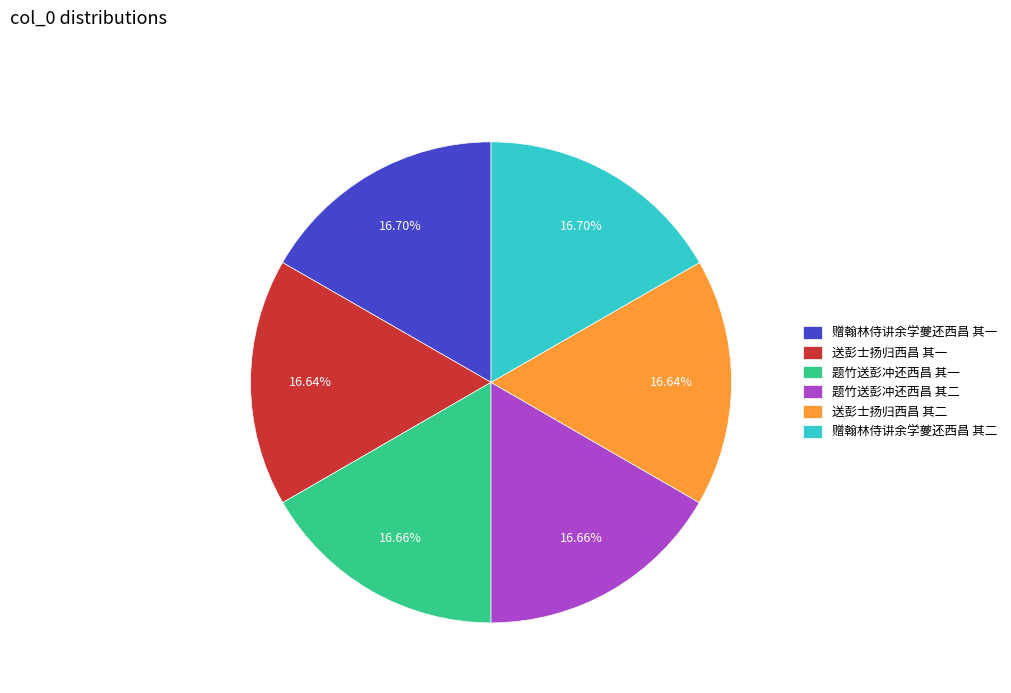

True or false: 送彭士扬归西昌 其一 accounts for 17% of the total.

True